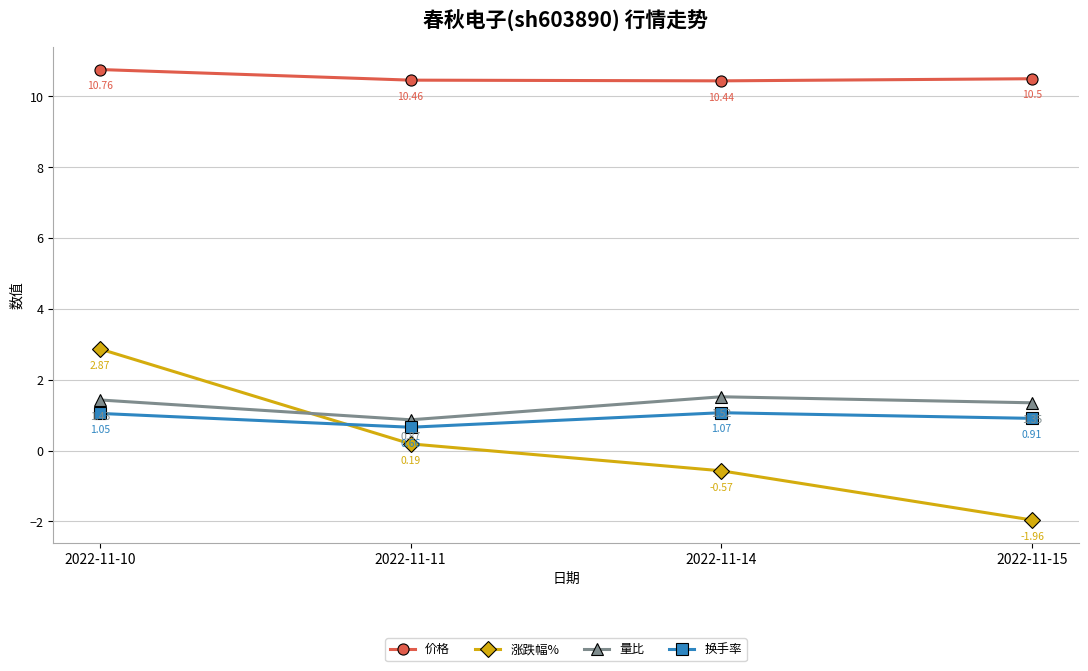

Where is the first local minimum for 量比?

2022-11-11